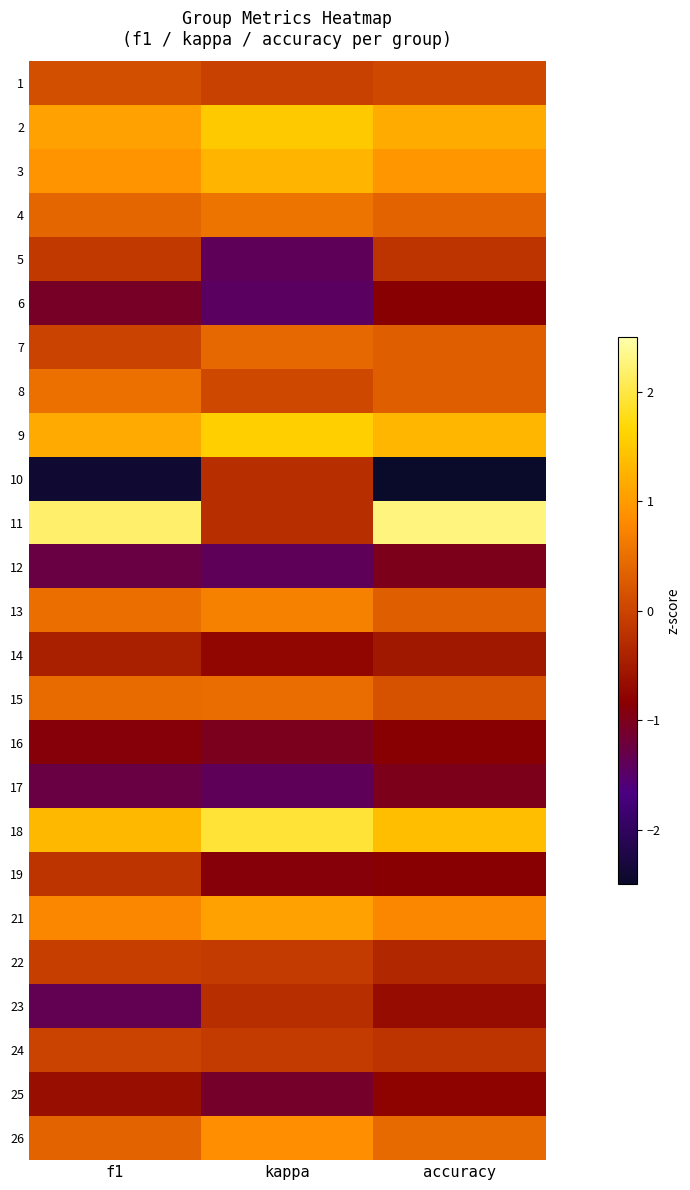

Reading left to right, extract all data points from this chart.

1: f1=0.1	kappa=-0.0	accuracy=0.0
2: f1=1.1	kappa=1.5	accuracy=1.2
3: f1=0.9	kappa=1.3	accuracy=0.9
4: f1=0.4	kappa=0.6	accuracy=0.4
5: f1=-0.1	kappa=-1.4	accuracy=-0.2
6: f1=-1.1	kappa=-1.5	accuracy=-0.8
7: f1=-0.0	kappa=0.4	accuracy=0.3
8: f1=0.5	kappa=0.0	accuracy=0.3
9: f1=1.2	kappa=1.6	accuracy=1.3
10: f1=-2.4	kappa=-0.3	accuracy=-2.6
11: f1=2.2	kappa=-0.3	accuracy=2.3
12: f1=-1.3	kappa=-1.4	accuracy=-1.0
13: f1=0.5	kappa=0.7	accuracy=0.3
14: f1=-0.4	kappa=-0.7	accuracy=-0.5
15: f1=0.5	kappa=0.5	accuracy=0.2
16: f1=-0.9	kappa=-1.0	accuracy=-0.8
17: f1=-1.3	kappa=-1.4	accuracy=-1.0
18: f1=1.3	kappa=1.9	accuracy=1.4
19: f1=-0.2	kappa=-0.9	accuracy=-0.8
21: f1=0.8	kappa=1.1	accuracy=0.8
22: f1=-0.1	kappa=-0.1	accuracy=-0.3
23: f1=-1.4	kappa=-0.3	accuracy=-0.7
24: f1=-0.0	kappa=-0.1	accuracy=-0.2
25: f1=-0.6	kappa=-1.1	accuracy=-0.8
26: f1=0.4	kappa=0.9	accuracy=0.4